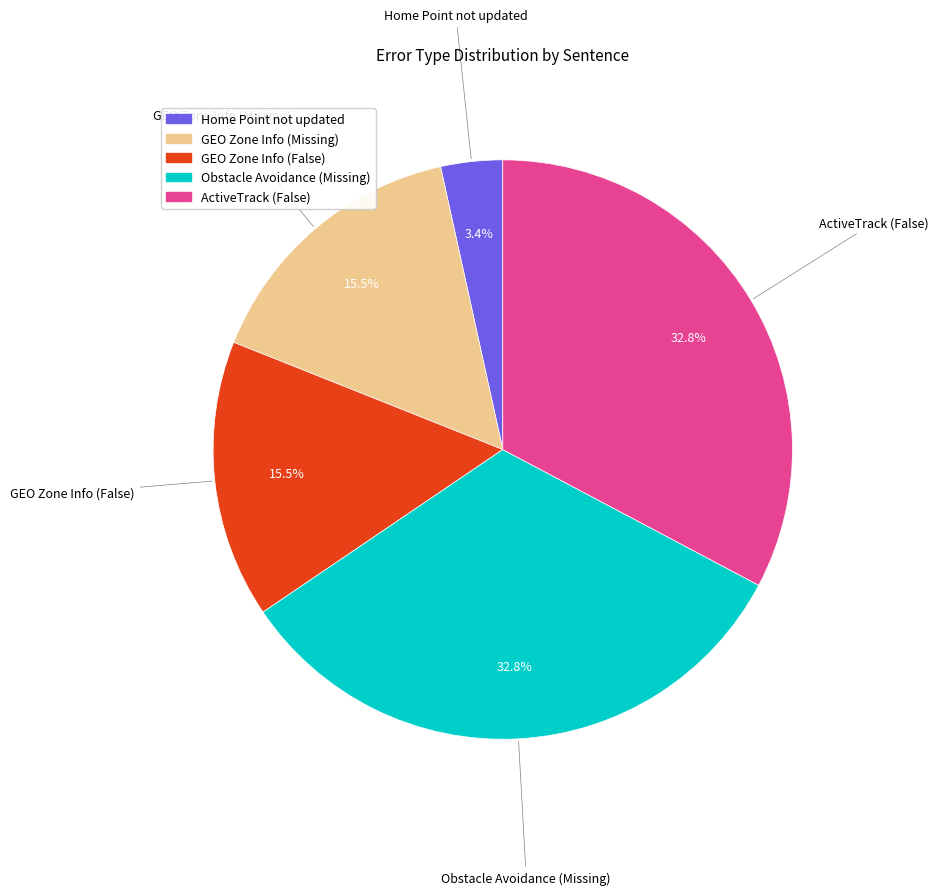

Does any single category account for the majority?

No